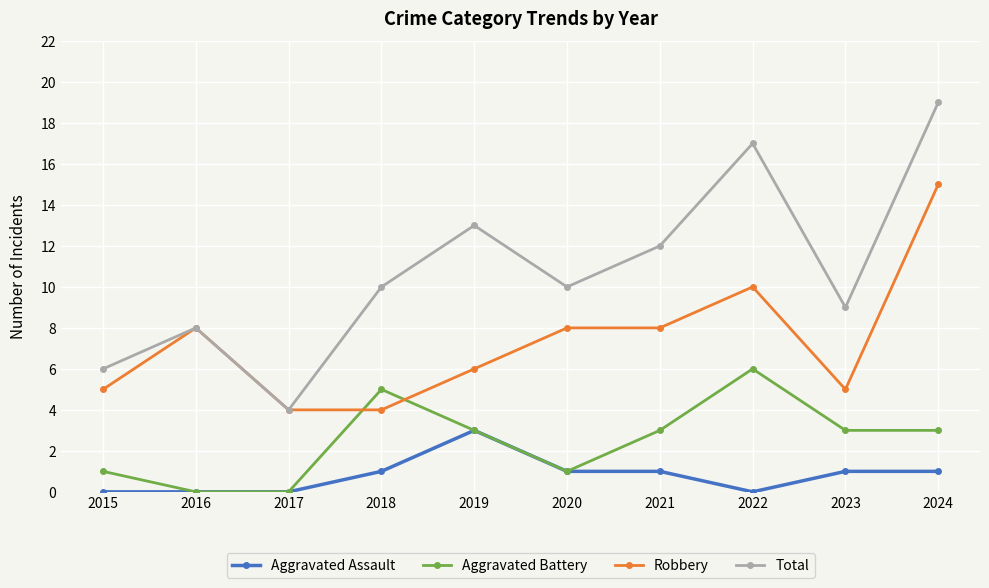

True or false: Aggravated Battery has more than 2 points higher than both neighbors.

False